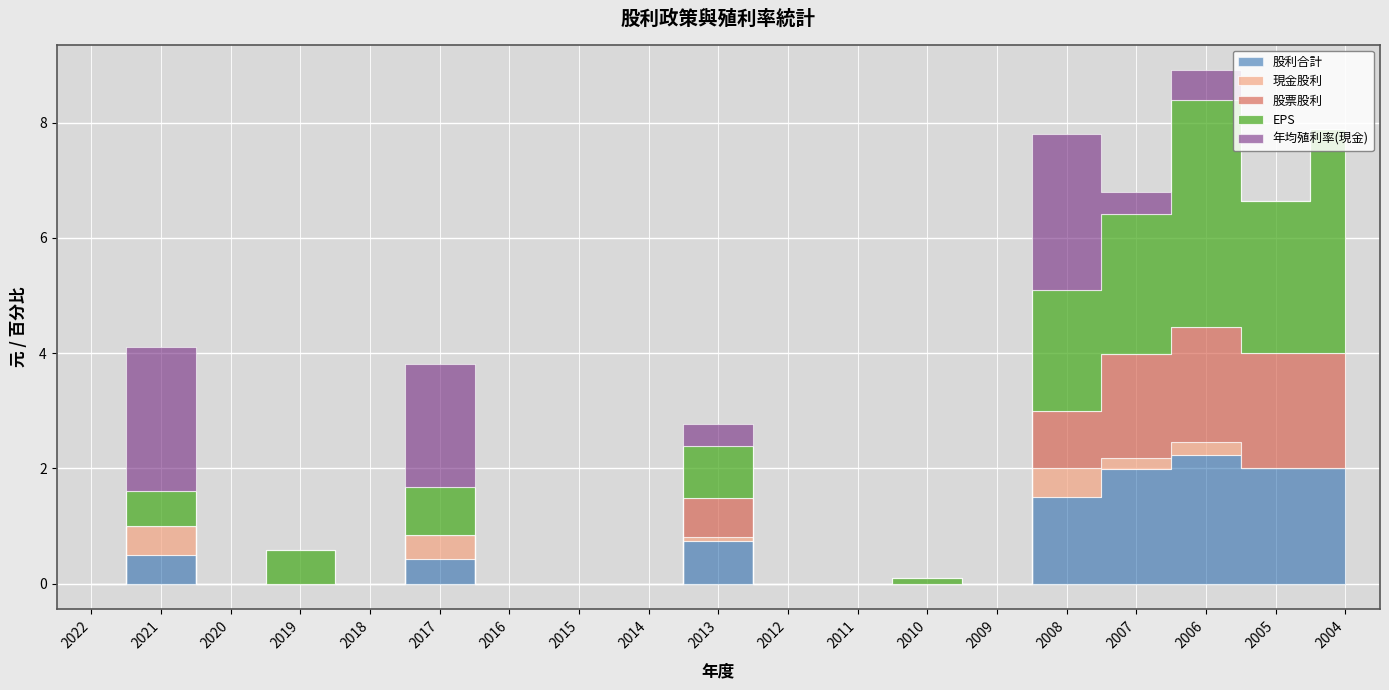

What is the value of the 股利合計 point at the 19th from the left?

2.0